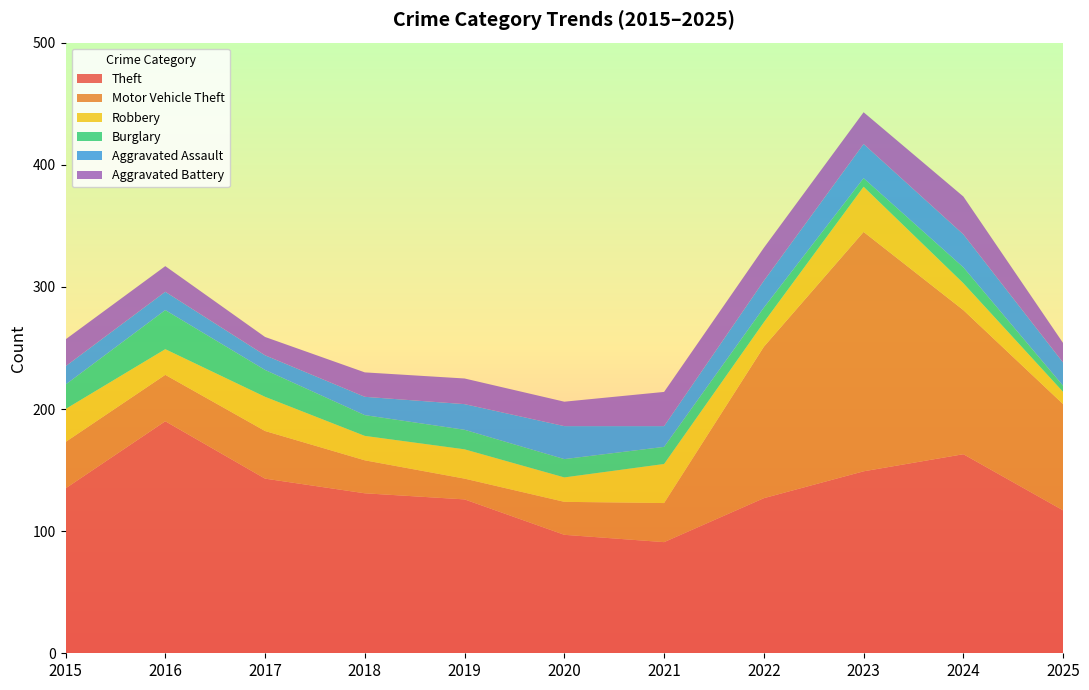

Reading right to left, what are all the values shown in this chart?

Theft: 2025=117	2024=163	2023=149	2022=127	2021=91	2020=97	2019=126	2018=131	2017=143	2016=190	2015=135
Motor Vehicle Theft: 2025=87	2024=118	2023=196	2022=124	2021=32	2020=27	2019=17	2018=27	2017=39	2016=38	2015=38
Robbery: 2025=10	2024=22	2023=37	2022=20	2021=32	2020=20	2019=24	2018=20	2017=28	2016=21	2015=27
Burglary: 2025=5	2024=13	2023=7	2022=12	2021=14	2020=15	2019=16	2018=17	2017=22	2016=32	2015=20
Aggravated Assault: 2025=19	2024=27	2023=28	2022=22	2021=17	2020=27	2019=21	2018=15	2017=12	2016=15	2015=15
Aggravated Battery: 2025=16	2024=31	2023=26	2022=27	2021=28	2020=20	2019=21	2018=20	2017=15	2016=21	2015=22